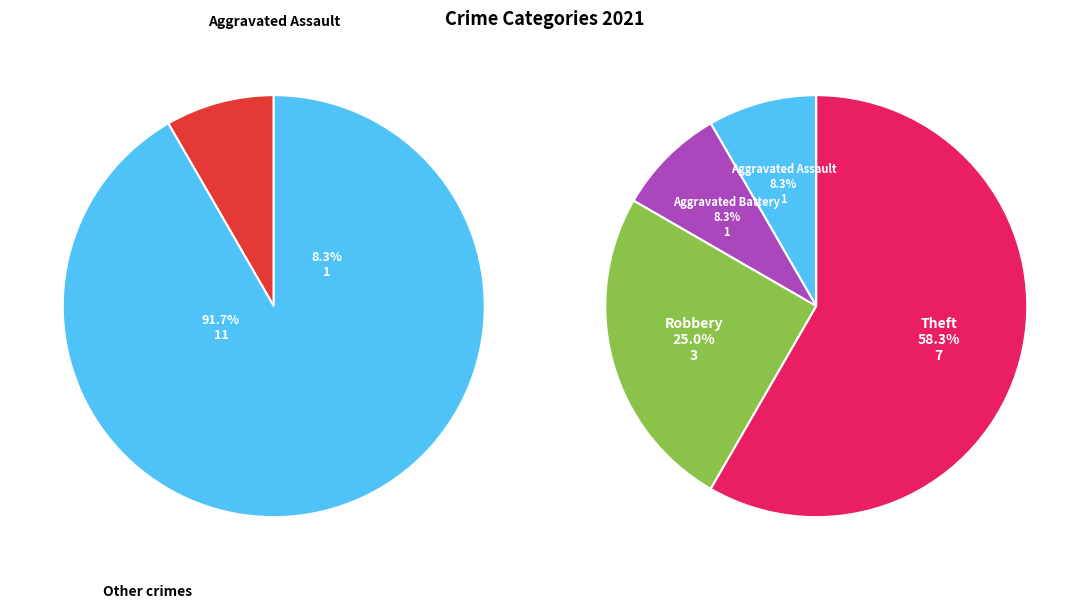

Does Aggravated Assault account for over 50% of the chart?

No